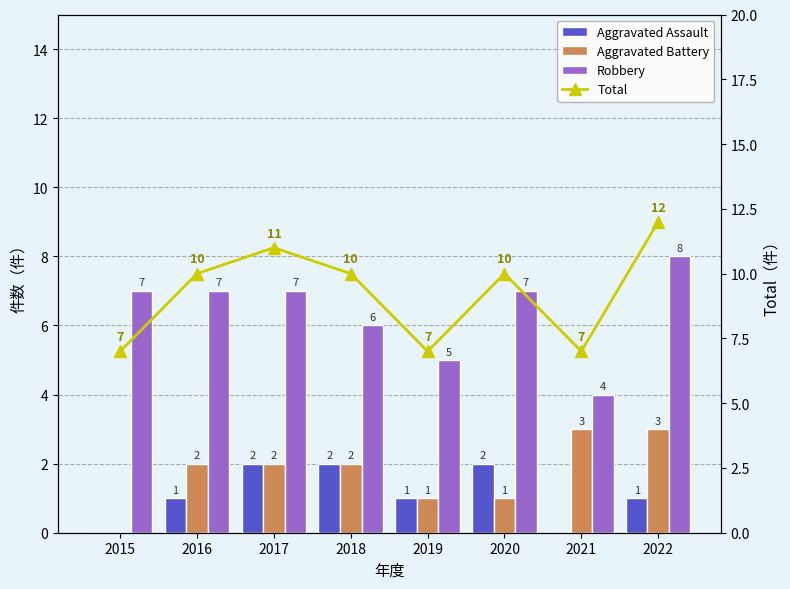

What is the difference between the second highest and second lowest values in the Total series?

4